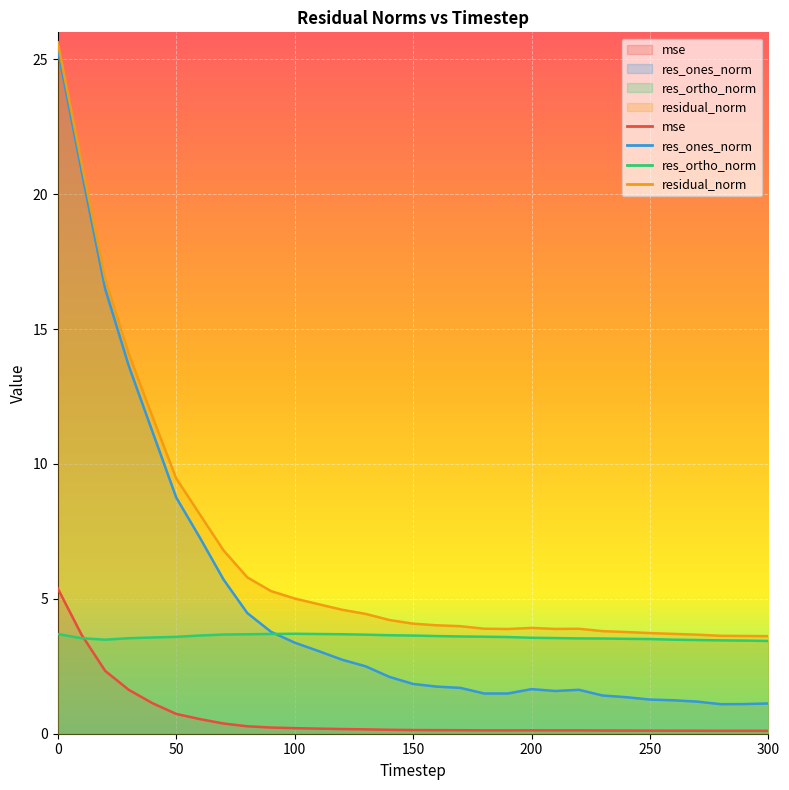

Reading right to left, list all the values displayed in this chart.

mse: 0.1	0.1	0.1	0.1	0.1	0.1	0.1	0.1	0.1	0.1	0.1	0.1	0.1	0.1	0.1	0.1	0.1	0.2	0.2	0.2	0.2	0.2	0.3	0.4	0.5	0.7	1.1	1.6	2.3	3.7	5.4
res_ones_norm: 1.1	1.1	1.1	1.2	1.2	1.3	1.4	1.4	1.6	1.6	1.7	1.5	1.5	1.7	1.7	1.8	2.1	2.5	2.7	3.1	3.4	3.8	4.5	5.7	7.3	8.8	11.2	13.6	16.5	20.9	25.4
res_ortho_norm: 3.4	3.5	3.5	3.5	3.5	3.5	3.5	3.5	3.5	3.5	3.6	3.6	3.6	3.6	3.6	3.6	3.7	3.7	3.7	3.7	3.7	3.7	3.7	3.7	3.6	3.6	3.6	3.5	3.5	3.5	3.7
residual_norm: 3.6	3.6	3.6	3.7	3.7	3.7	3.8	3.8	3.9	3.9	3.9	3.9	3.9	4.0	4.0	4.1	4.2	4.4	4.6	4.8	5.0	5.3	5.8	6.8	8.1	9.5	11.7	14.1	16.9	21.2	25.6